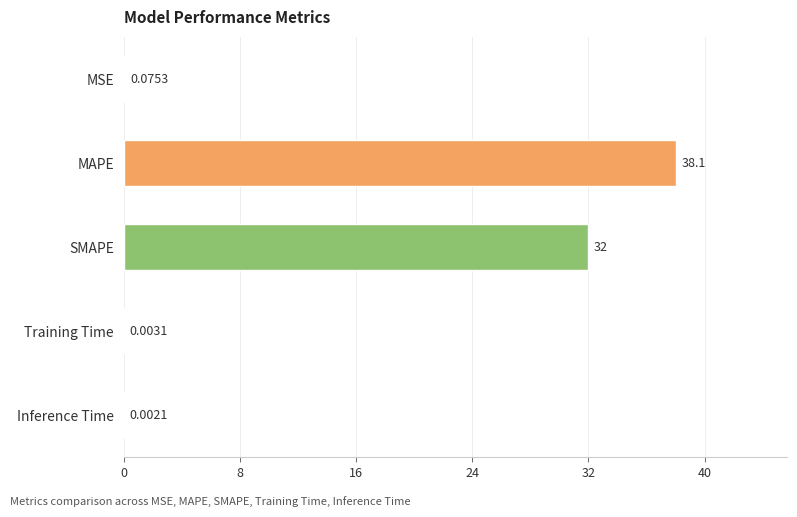

Which category has the highest value across all series?

MAPE